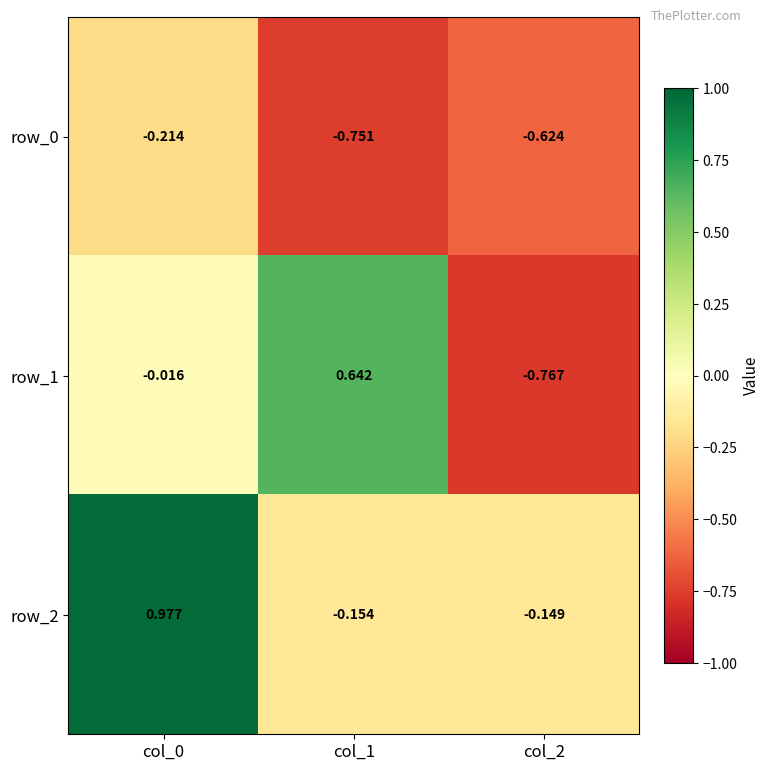

At which label does row_1 reach its minimum?

col_2